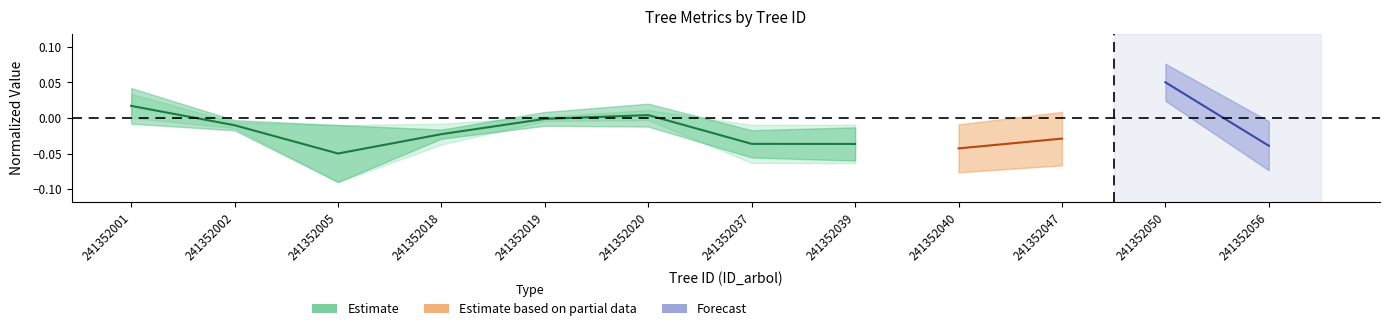

Rank the categories by value from highest to lowest.

241352001, 241352020, 241352019, 241352002, 241352018, 241352037, 241352039, 241352005